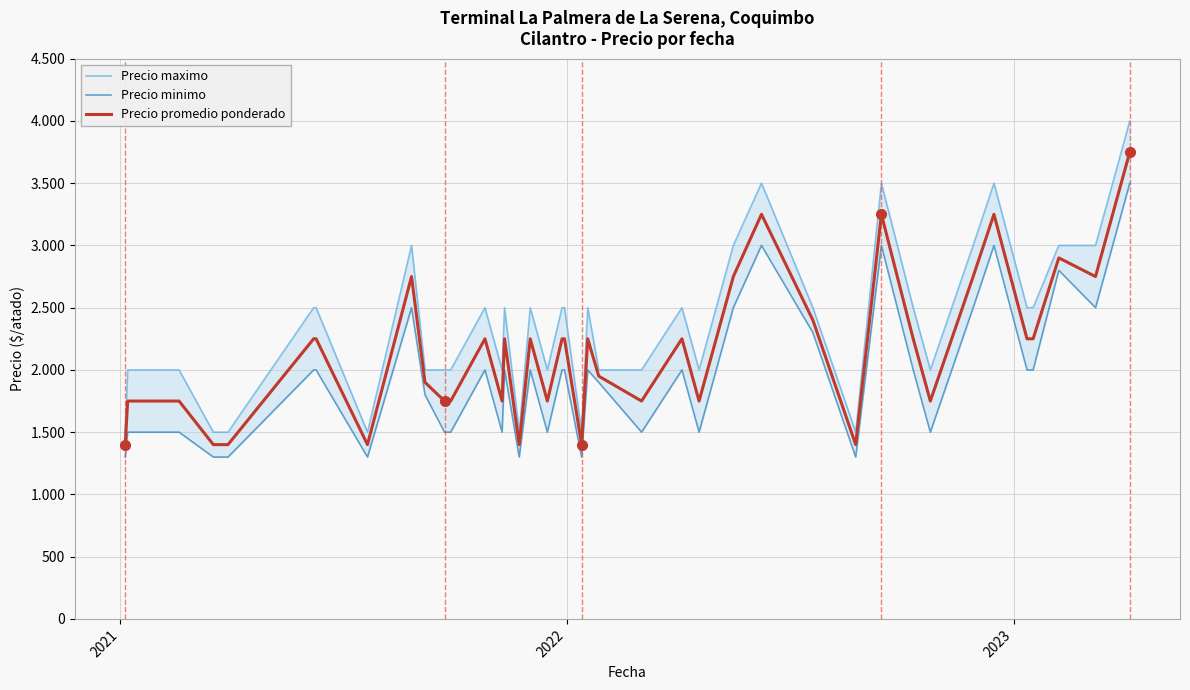

How many interior local valleys does the Precio minimo series have?

10